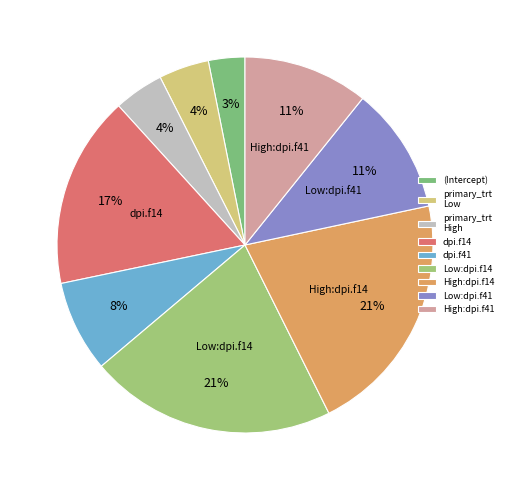

To the nearest percent, what is the average slice percentage?

11%